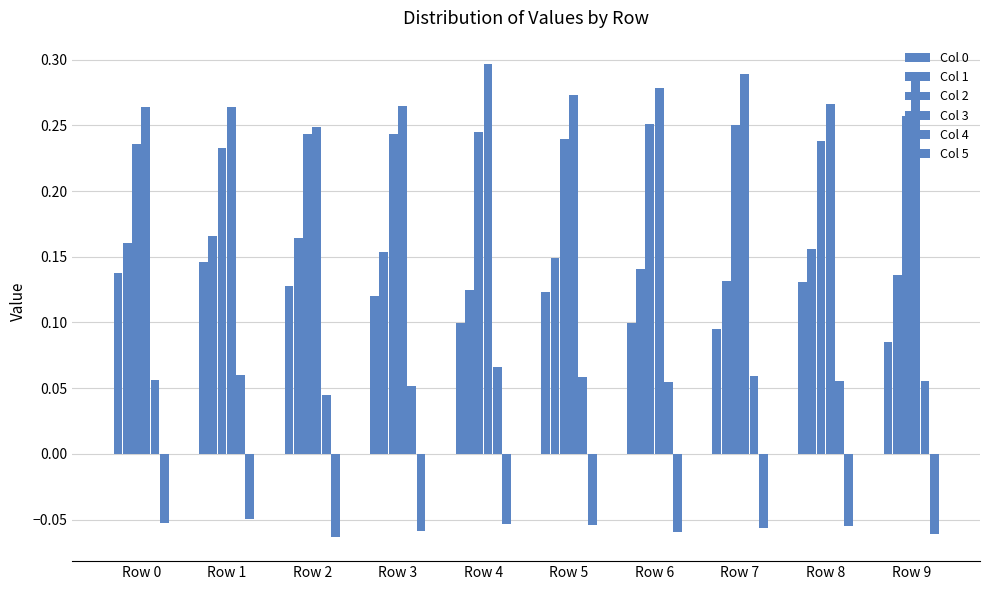

At which label is Col 0 closest to 0?

Row 9